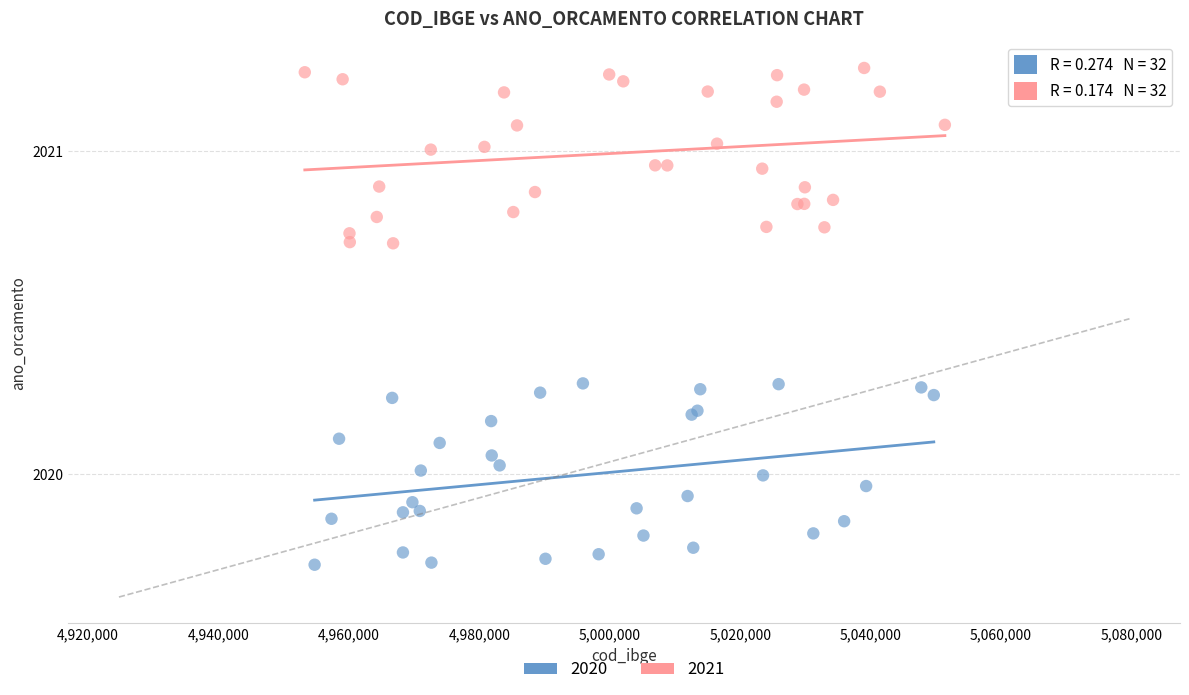

Which series contains the highest Y value?

2021